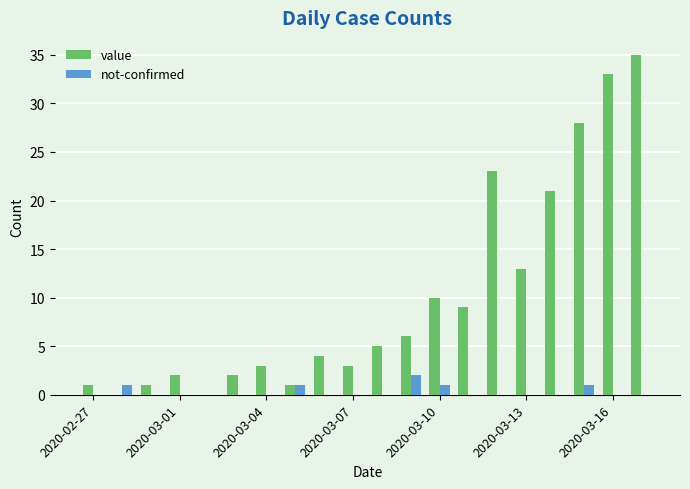

Which series has the largest total across all categories?

value